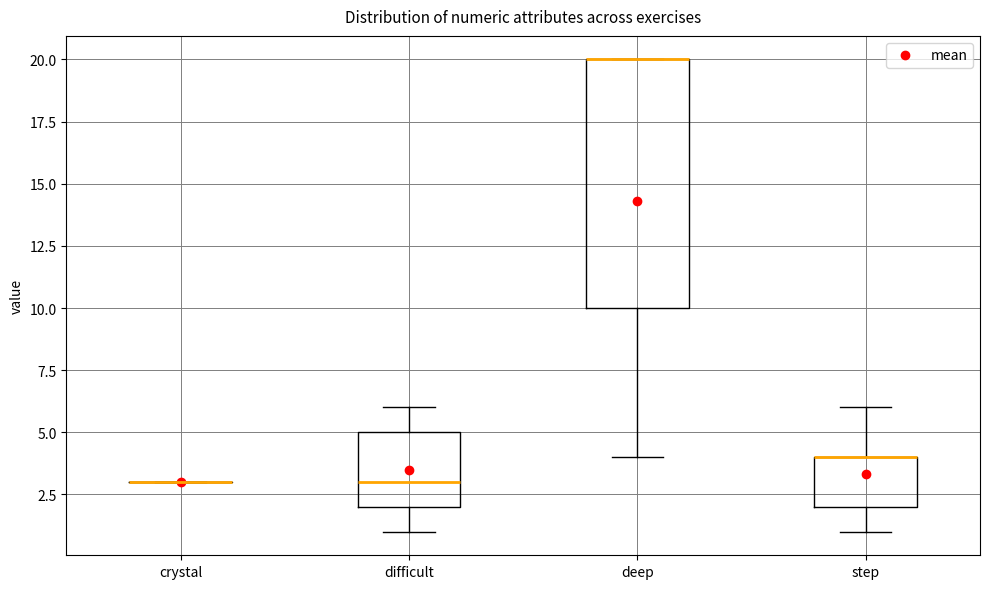

Reading left to right, read every box against the y-axis: the position of its median line, the range the box covers, and the ends of its whiskers. The values are not printed on the chart, so give them approximately, as read against the axis.

crystal: box collapsed to a line at 3, whiskers 3 to 3
difficult: median 3, box 2 to 5, whiskers 1 to 6
deep: median 20 (drawn on the box's upper edge), box 10 to 20, whiskers 4 to 20
step: median 4 (drawn on the box's upper edge), box 2 to 4, whiskers 1 to 6